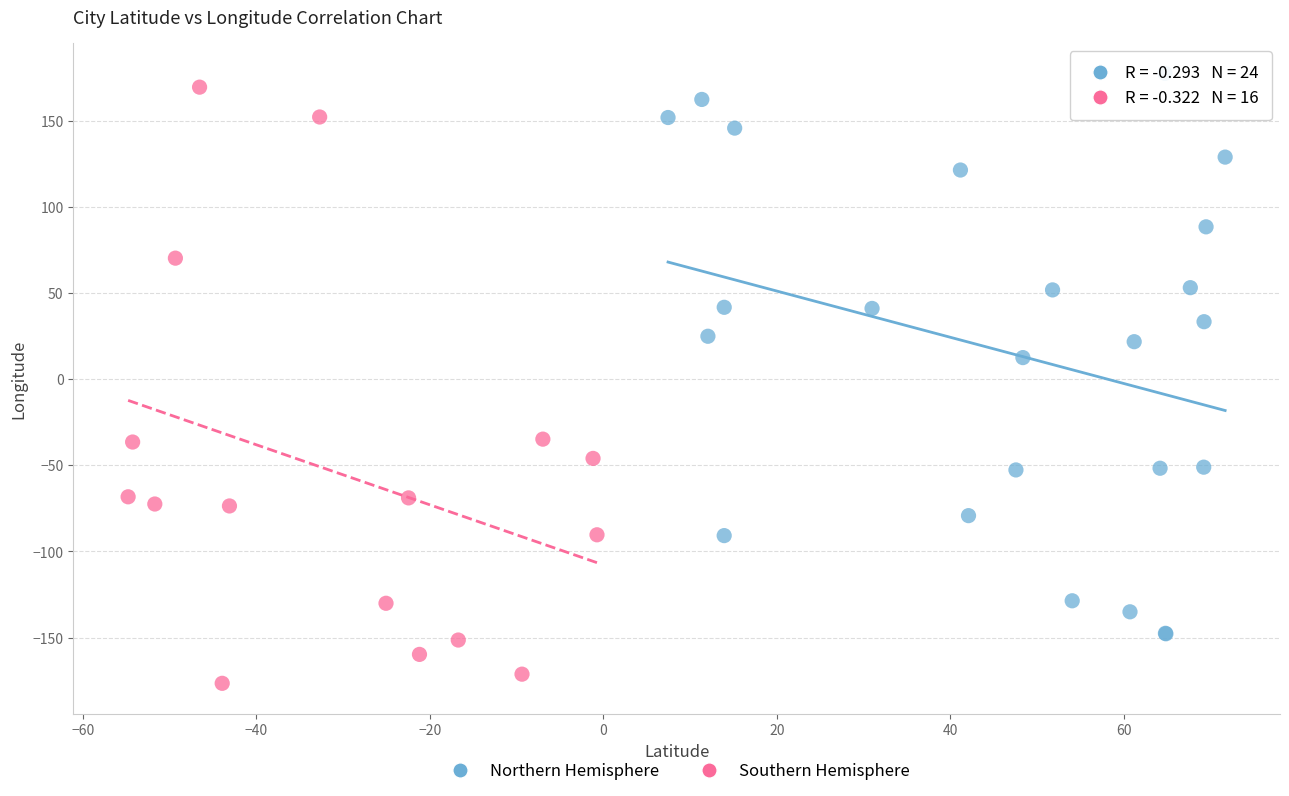

Which series reaches the minimum Y coordinate?

Southern Hemisphere